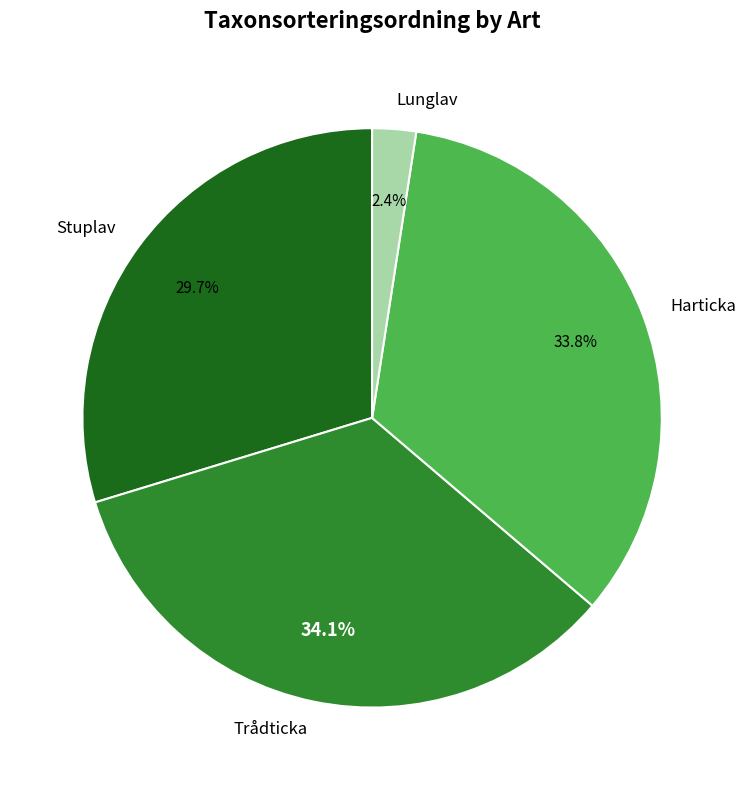

What is the total percentage of Stuplav and Harticka?

63.5%